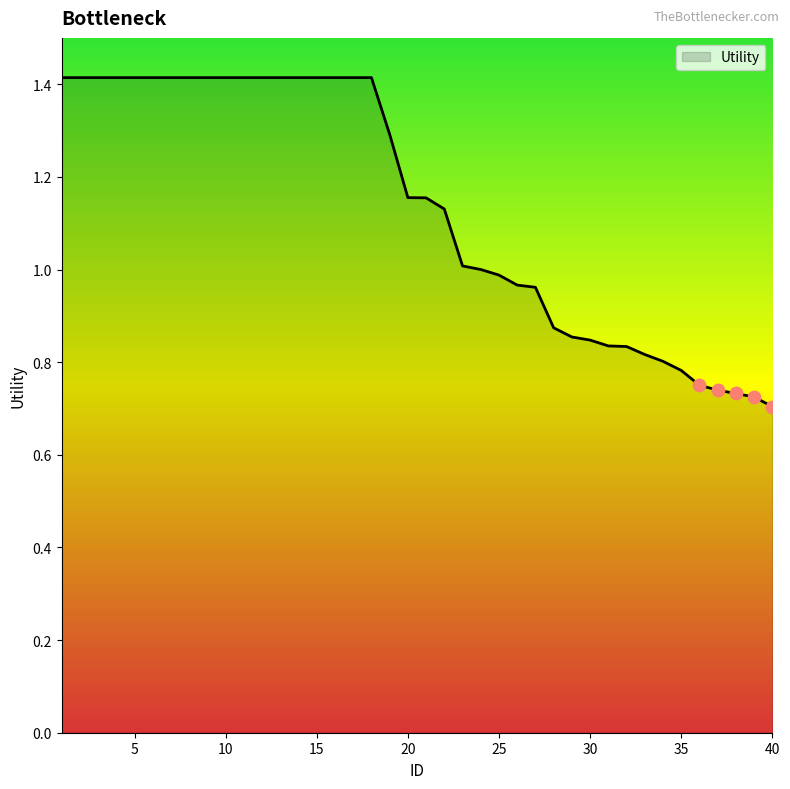

What is the greatest value displayed?

1.4